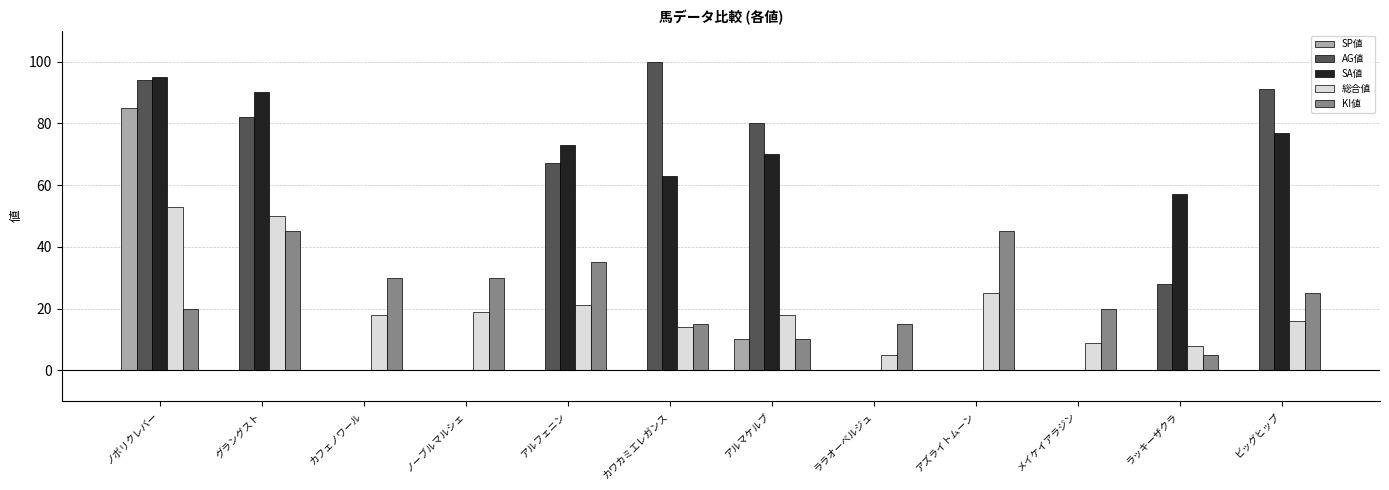

Reading left to right, transcribe all the data shown in this chart.

SP値: 85	0	0	0	0	0	10	0	0	0	0	0
AG値: 94	82	0	0	67	100	80	0	0	0	28	91
SA値: 95	90	0	0	73	63	70	0	0	0	57	77
総合値: 53	50	18	19	21	14	18	5	25	9	8	16
KI値: 20	45	30	30	35	15	10	15	45	20	5	25